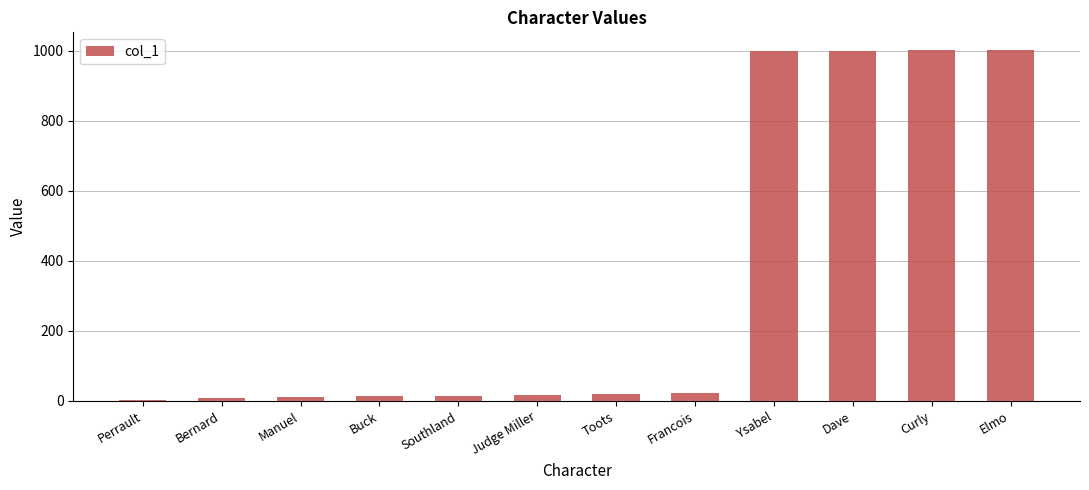

How many series are shown in this chart?

1